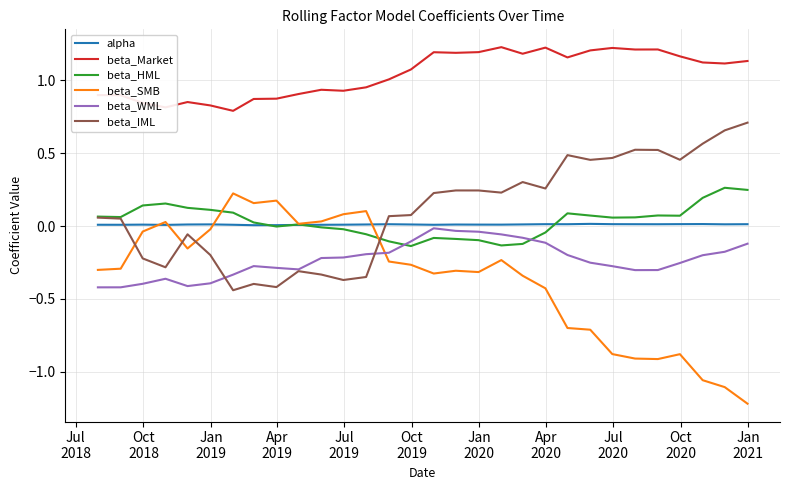

Which series has the largest range (max minus min)?

beta_SMB